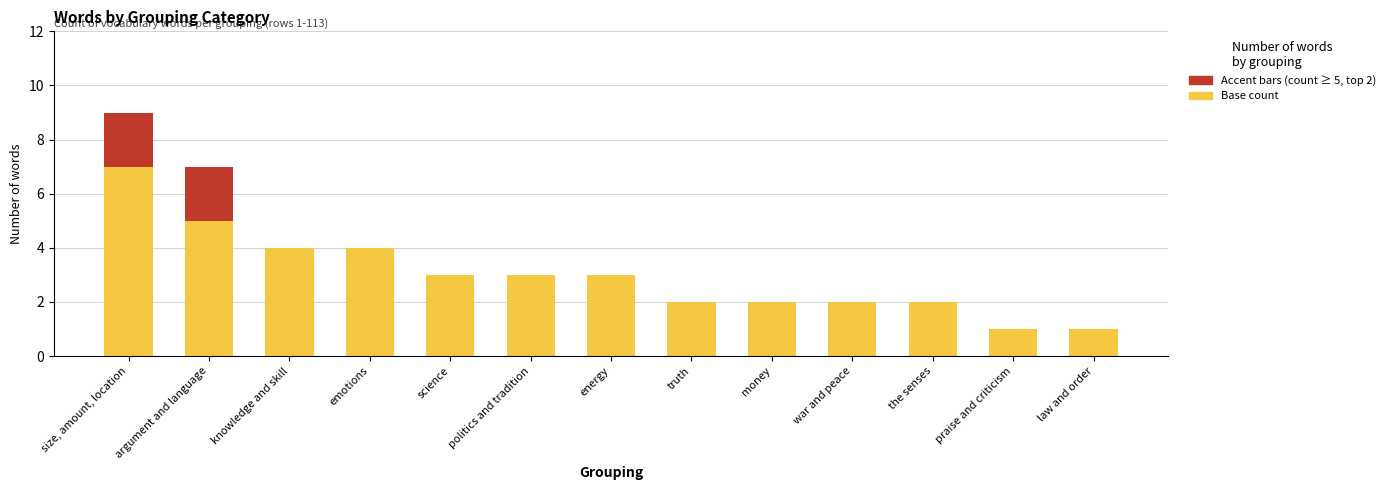

What is the total value across all series at size, amount, location?

9